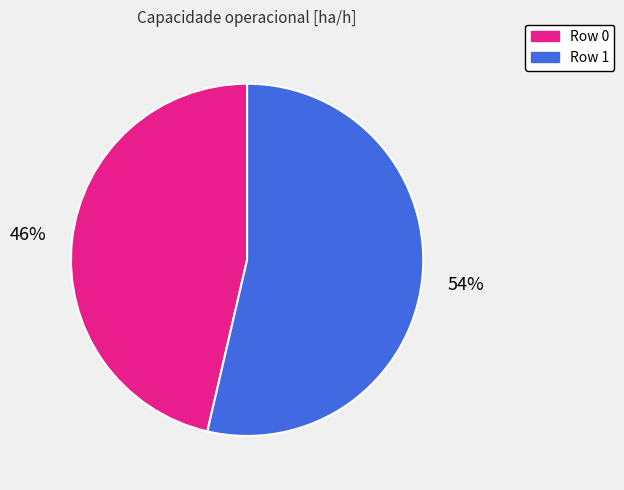

Is it true that Row 0 is 56% of the pie?

False